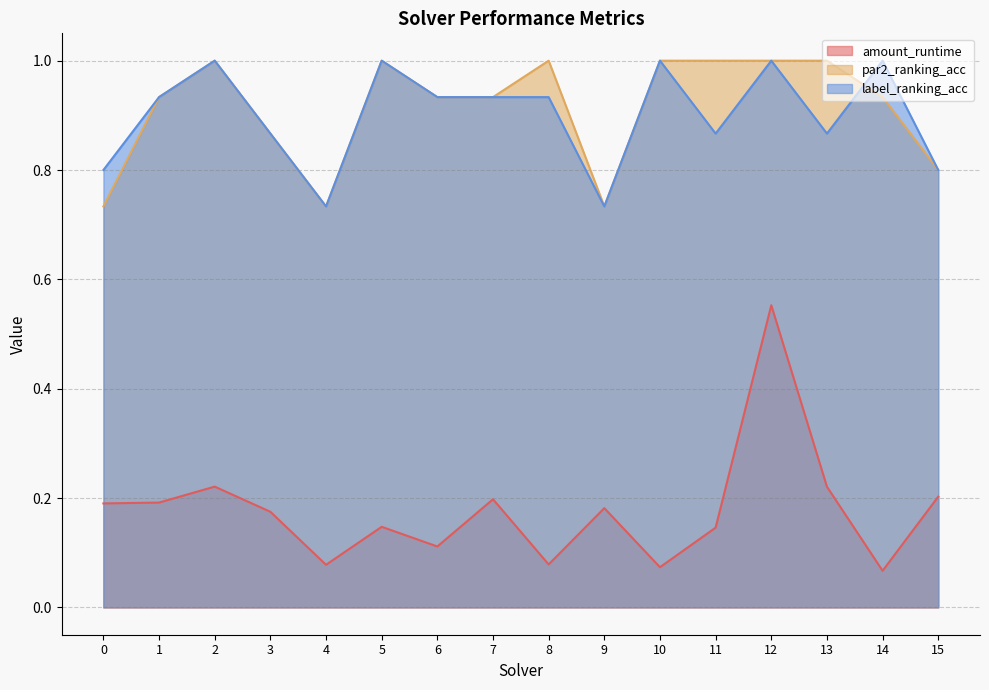

At which category is the sum across all series the highest?

12